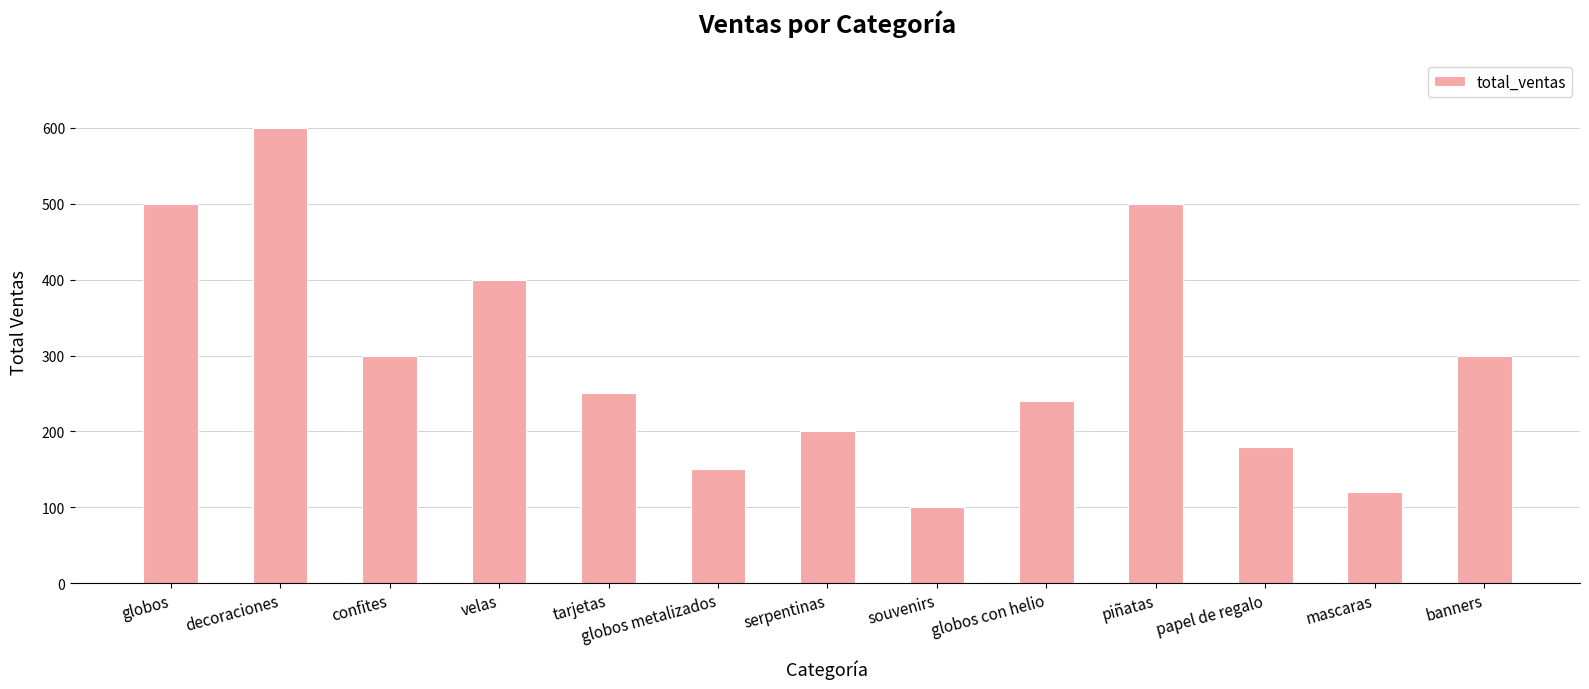

What is the ratio of the value at mascaras to the value at papel de regalo?

0.7